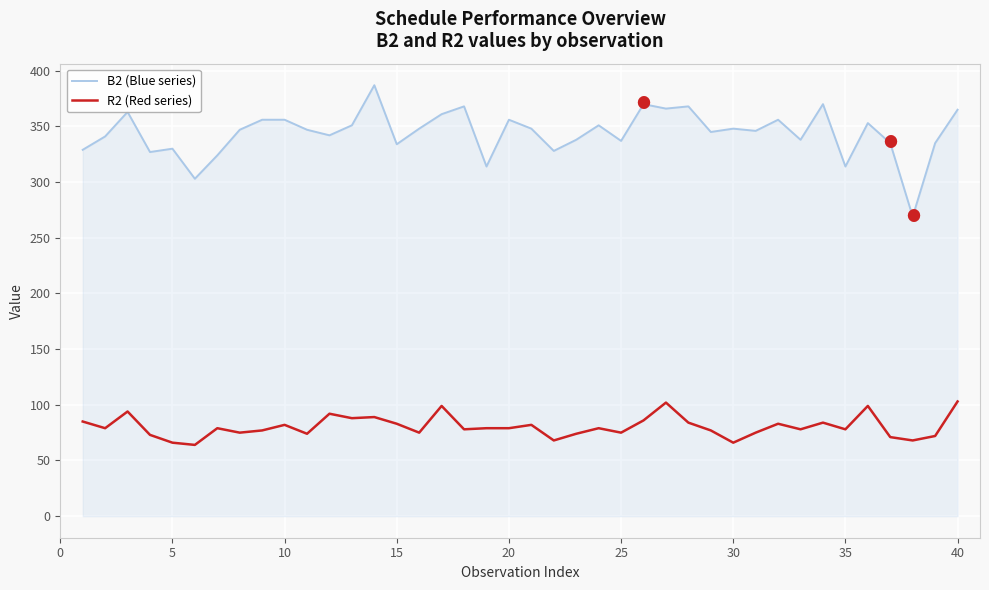

Which series has the largest range (max minus min)?

B2 (Blue series)